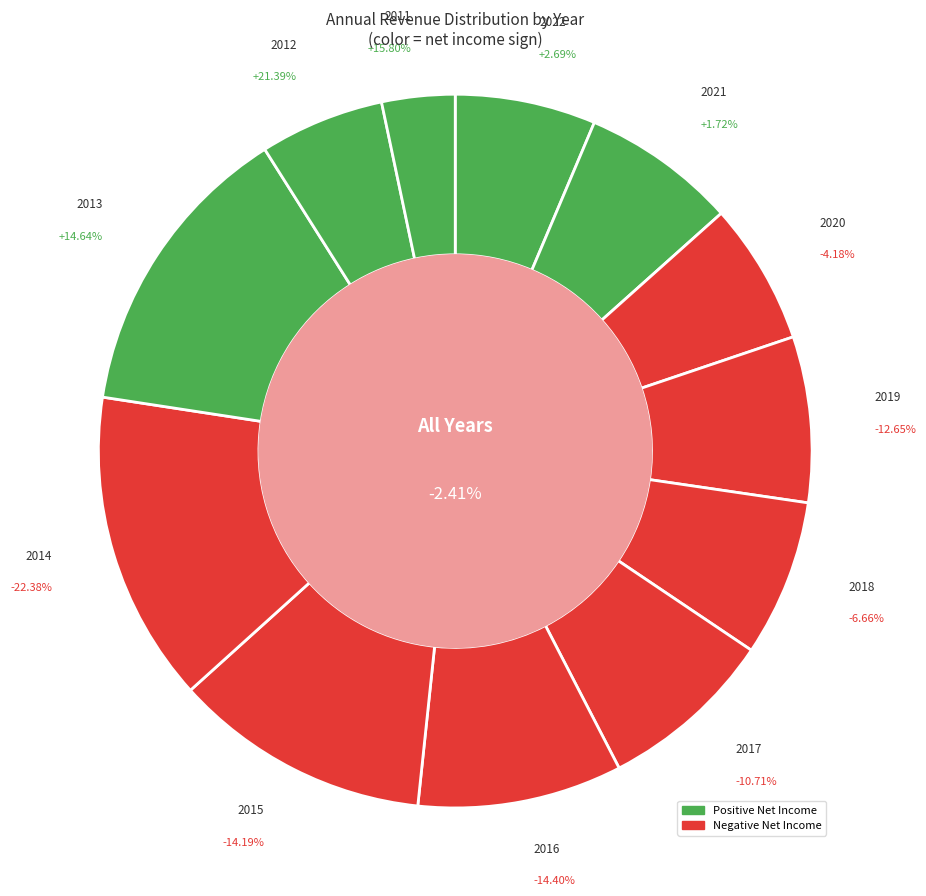

Do 2017 and 2021 together represent more than half of the pie?

No